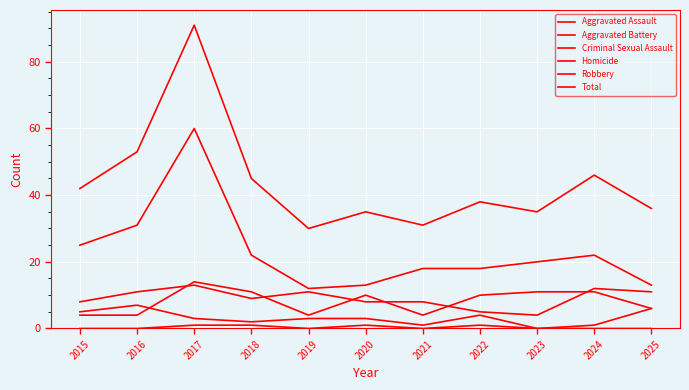

Where is the first local minimum for Aggravated Assault?

2018